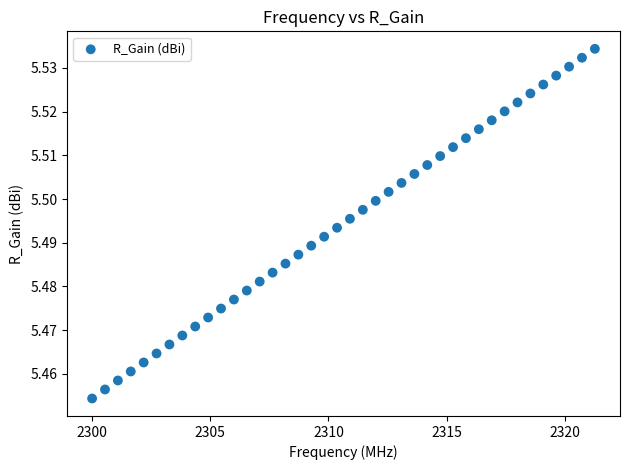

What is the range of X values (max minus min)?

21.3